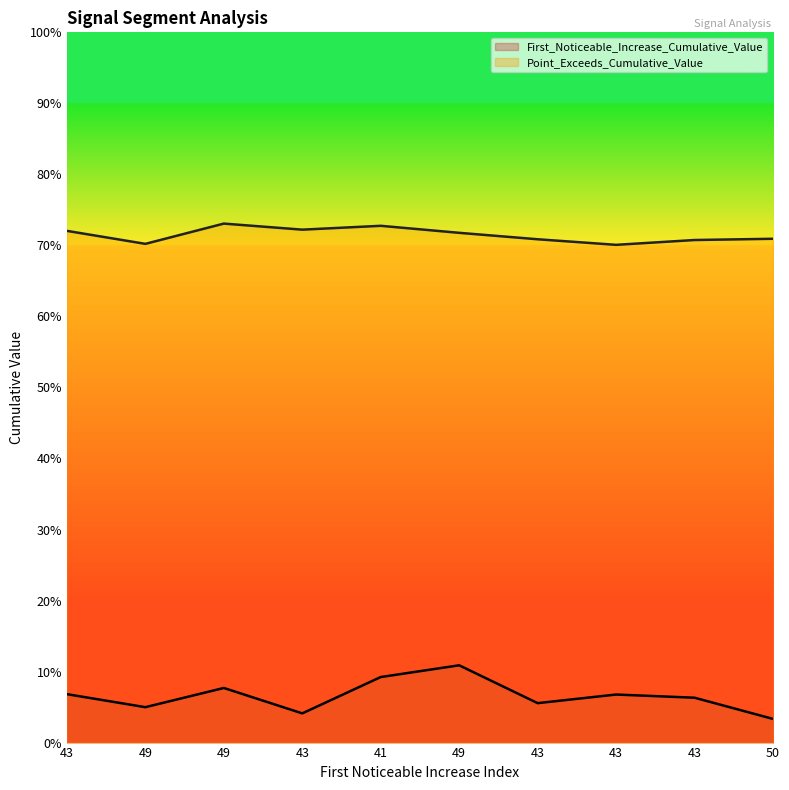

List the series in order of their overall mean, highest first.

Point_Exceeds_Cumulative_Value, First_Noticeable_Increase_Cumulative_Value